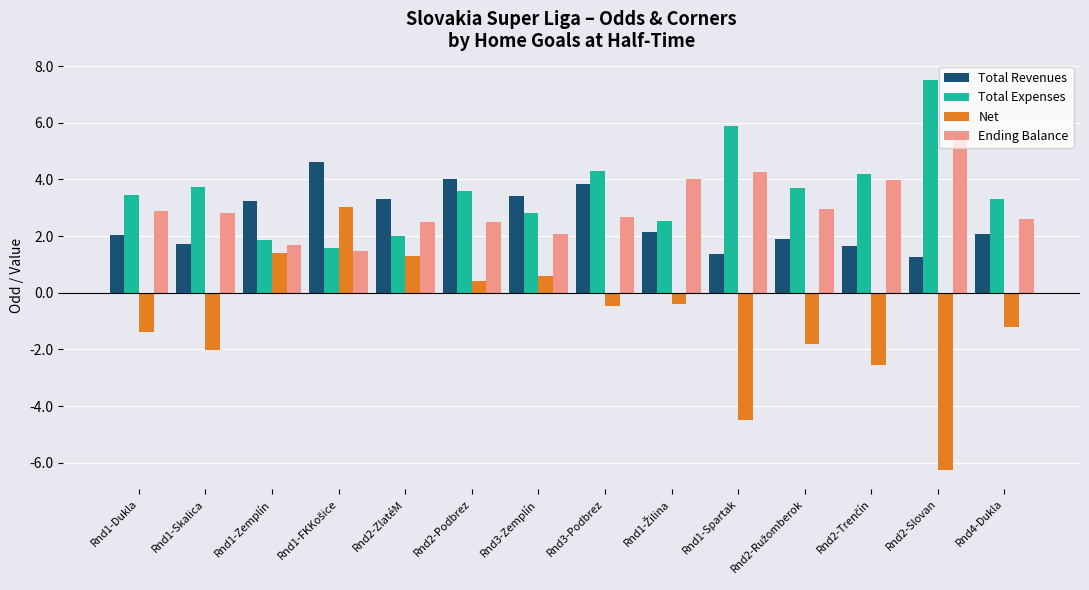

What is the lowest value of the Ending Balance series?

1.5